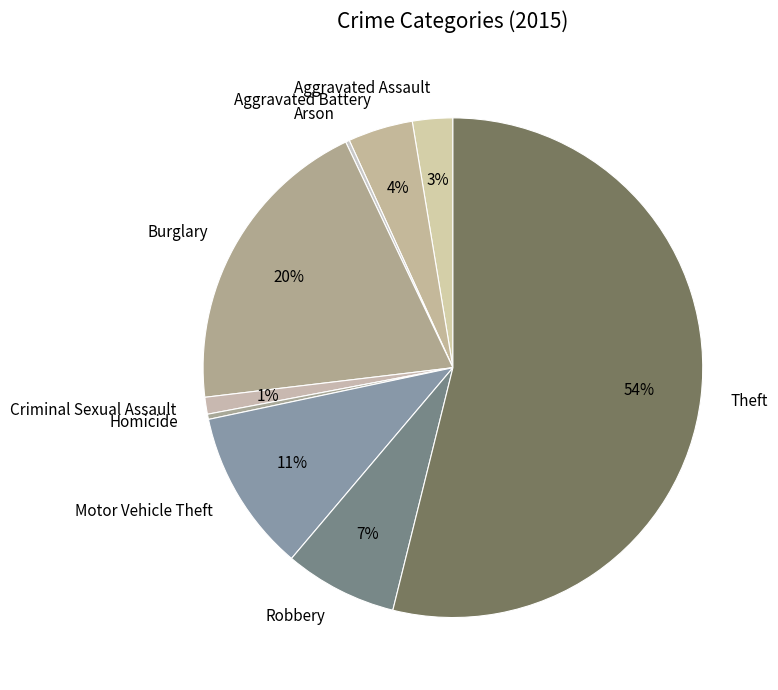

Which has a higher value, Aggravated Battery or Criminal Sexual Assault?

Aggravated Battery